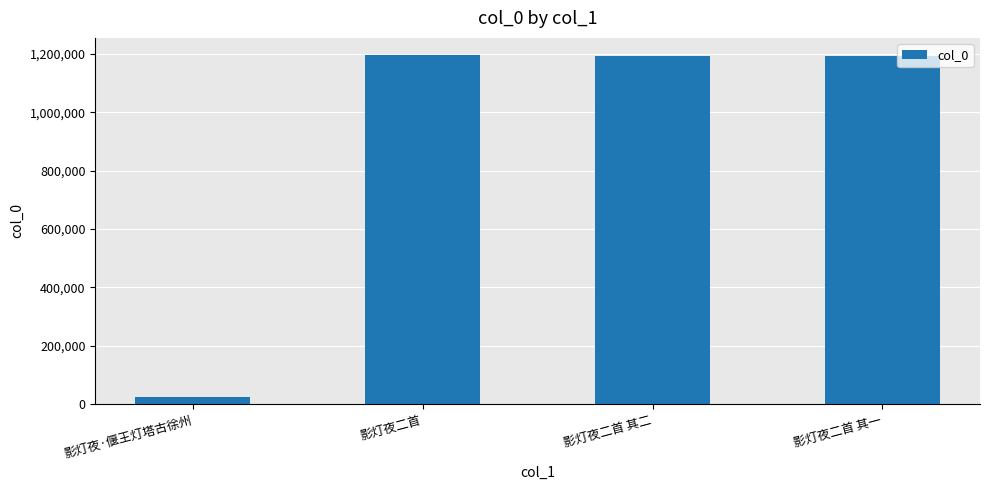

What is the label of the 1st bar from the left?

影灯夜·偃王灯塔古徐州